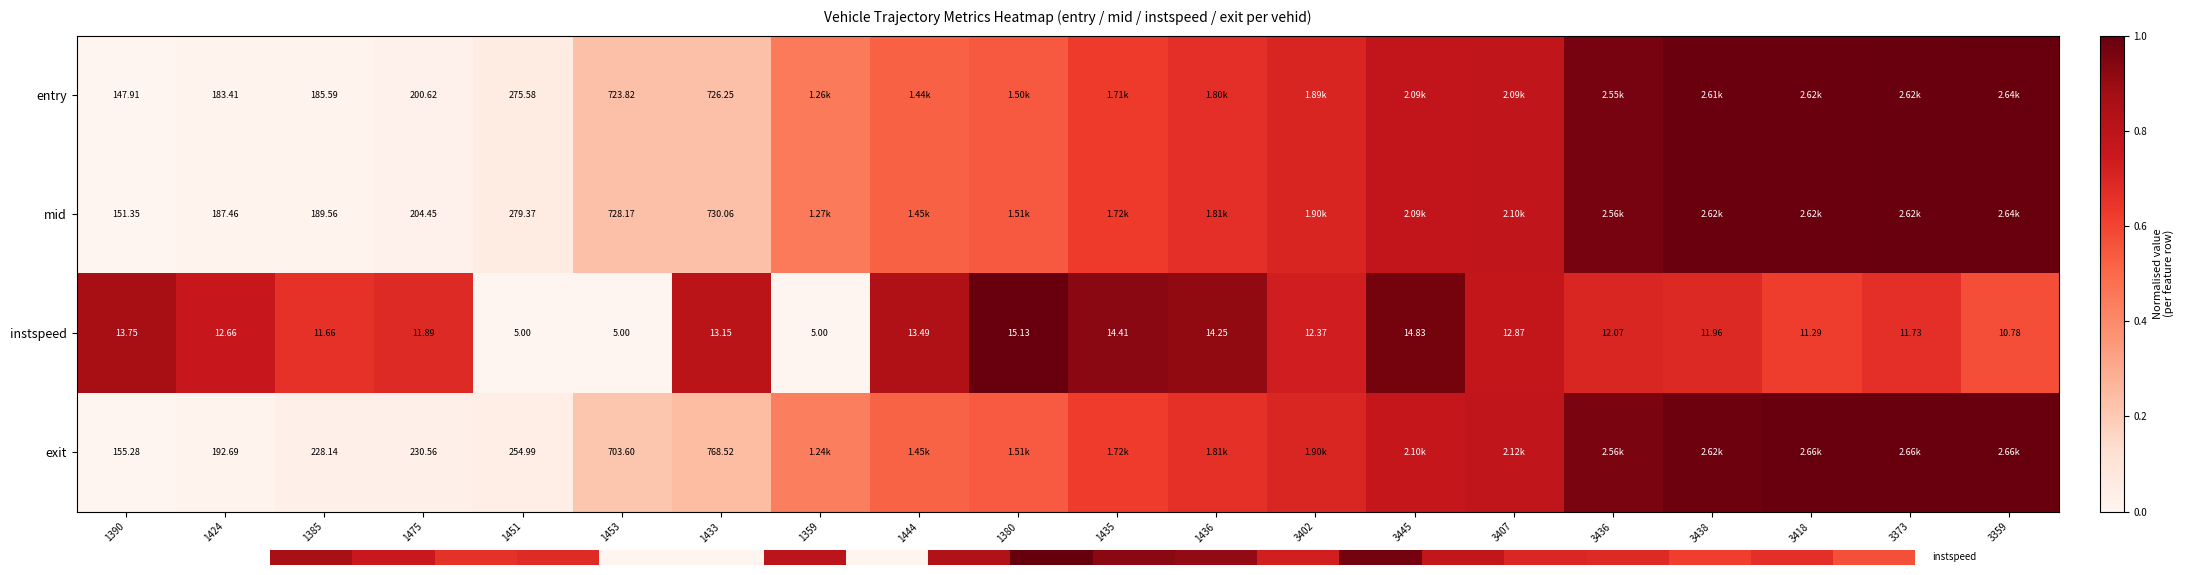

Which series changed the most between 1385 and 1451?

entry